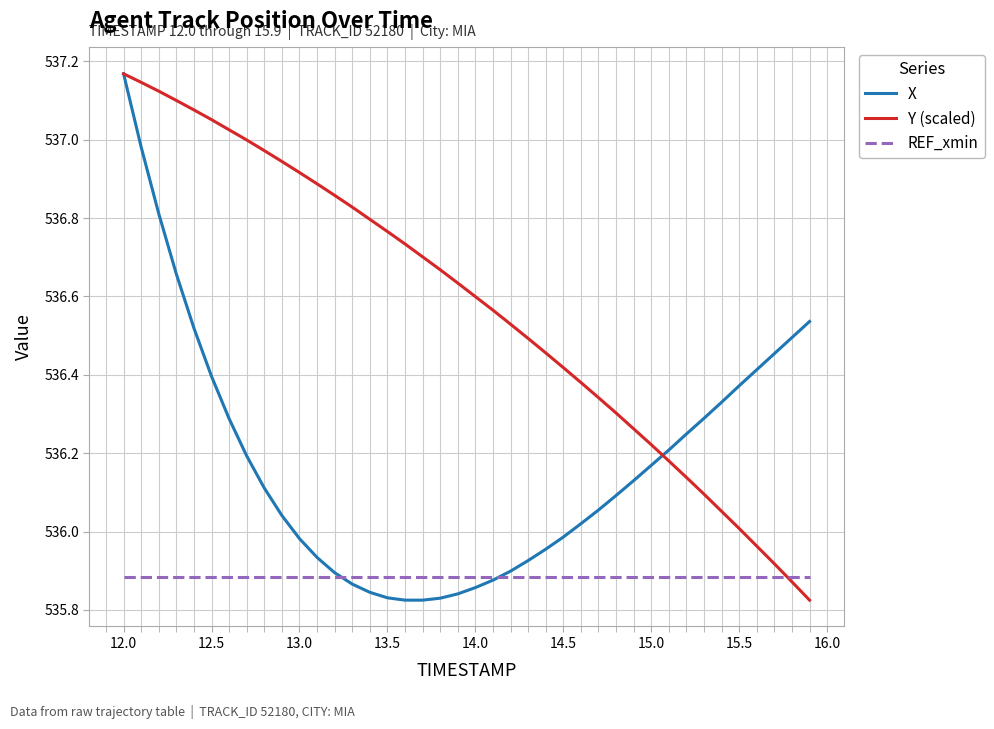

List the series in order of their overall mean, lowest first.

REF_xmin, X, Y (scaled)